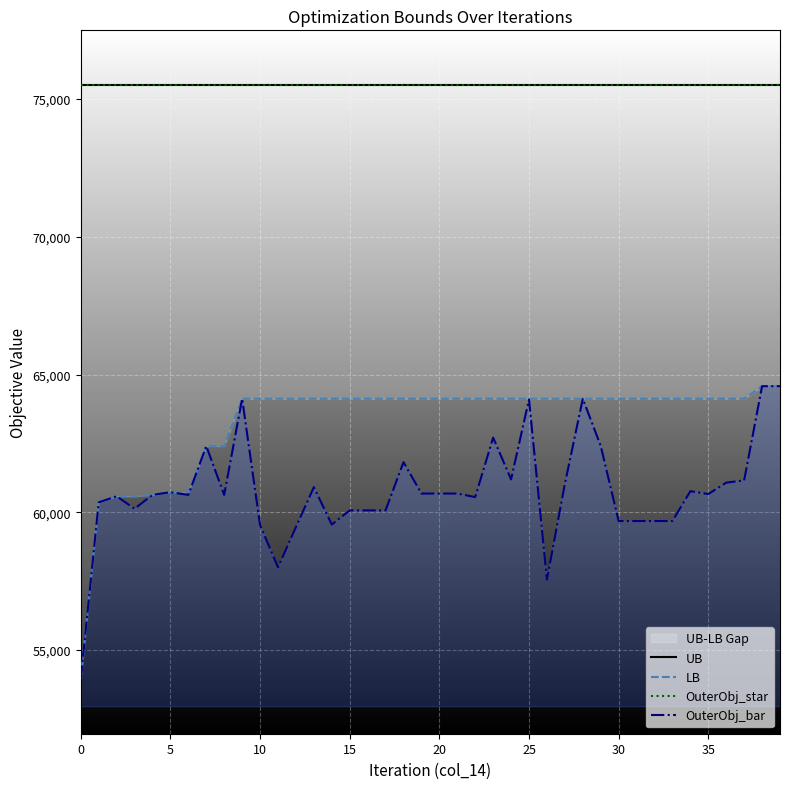

True or false: OuterObj_star and OuterObj_bar intersect in this chart.

False